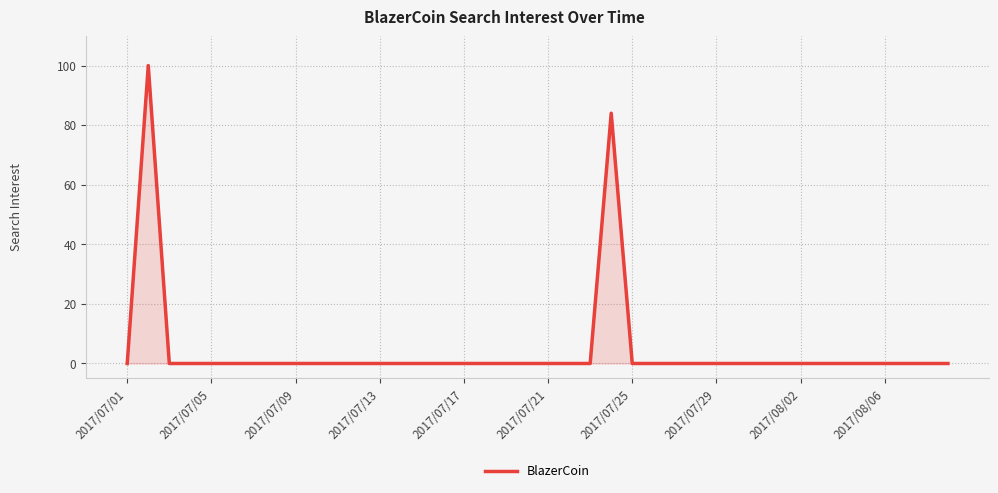

What is the maximum value shown in the chart?

100